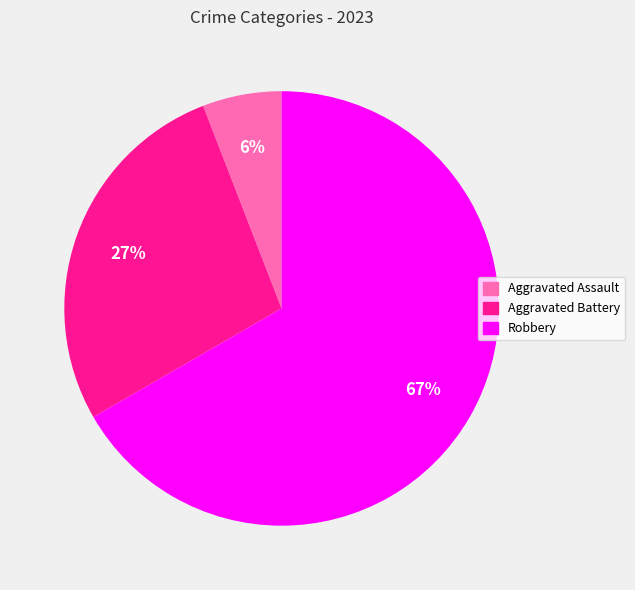

To the nearest percent, what is the difference between the largest and smallest slice percentages?

61%